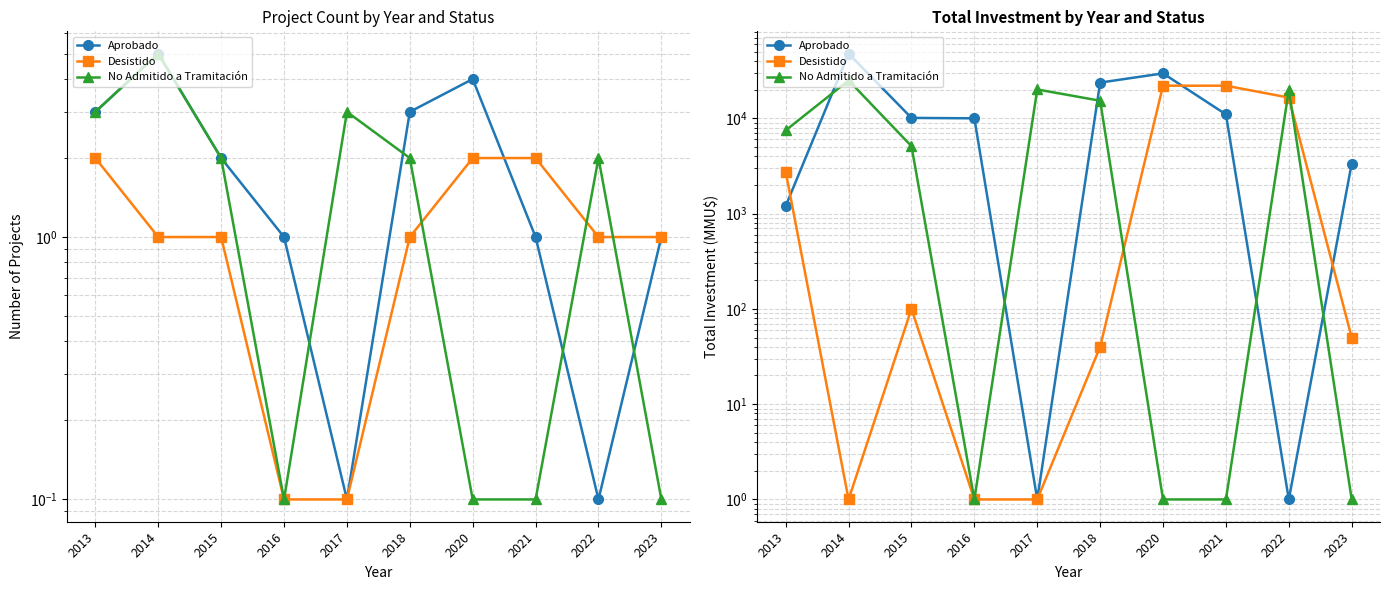

Read the Desistido value at 2017.

1